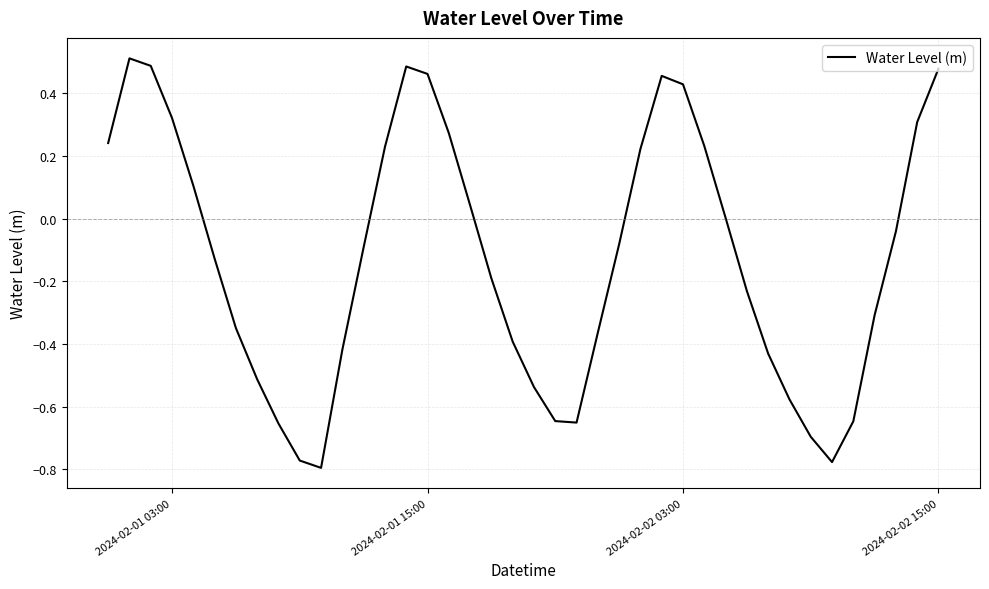

What is the difference between the maximum and minimum values?

1.3